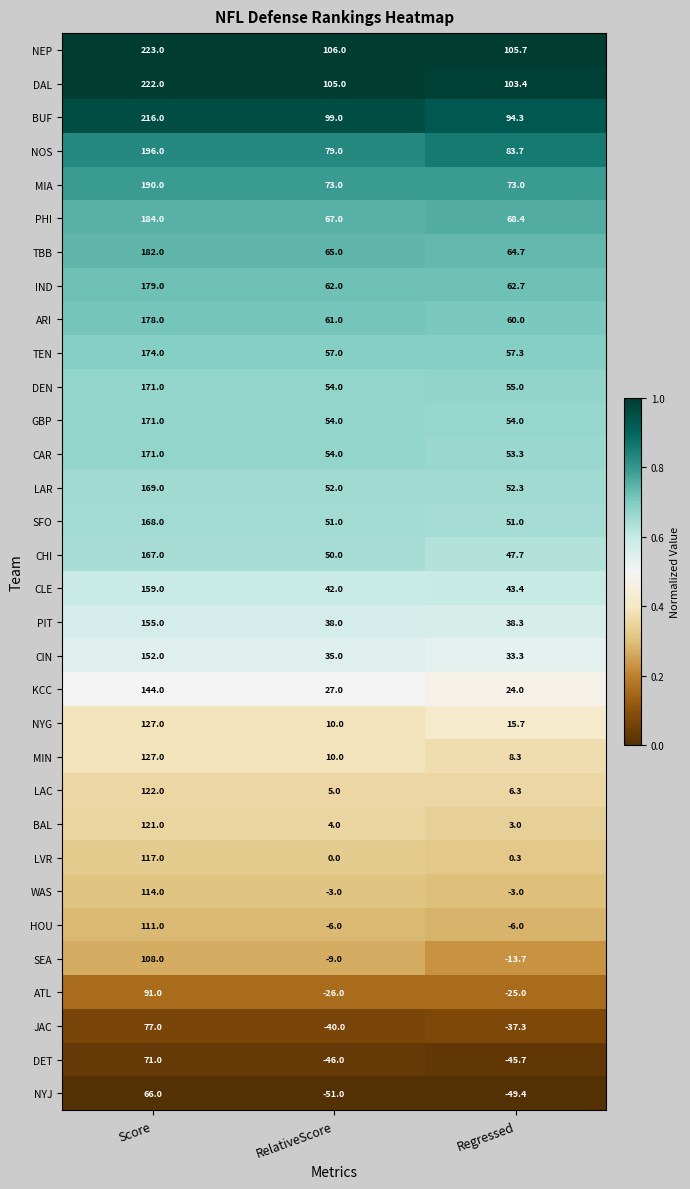

Rank the series at Regressed from lowest to highest value.

NYJ, DET, JAC, ATL, SEA, HOU, WAS, LVR, BAL, LAC, MIN, NYG, KCC, CIN, PIT, CLE, CHI, SFO, LAR, CAR, GBP, DEN, TEN, ARI, IND, TBB, PHI, MIA, NOS, BUF, DAL, NEP